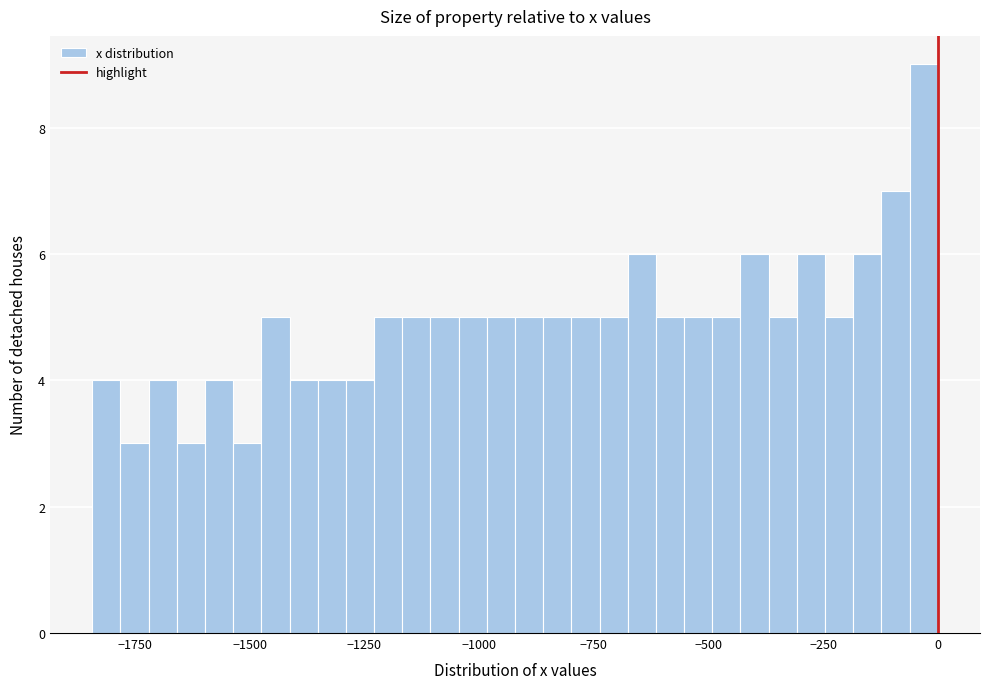

Around what value on the x-axis is the tallest bar? Give the approximate position of its centre, as read against the axis.

-50